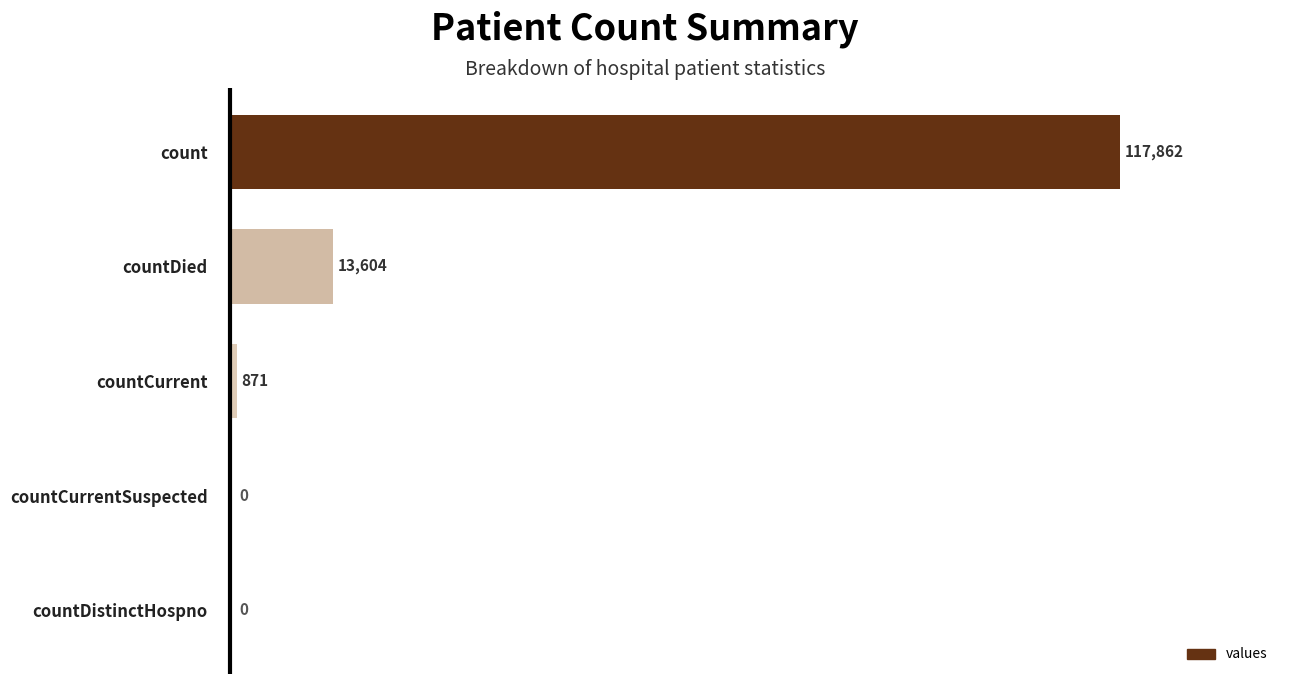

What is the maximum value shown in the chart?

117862